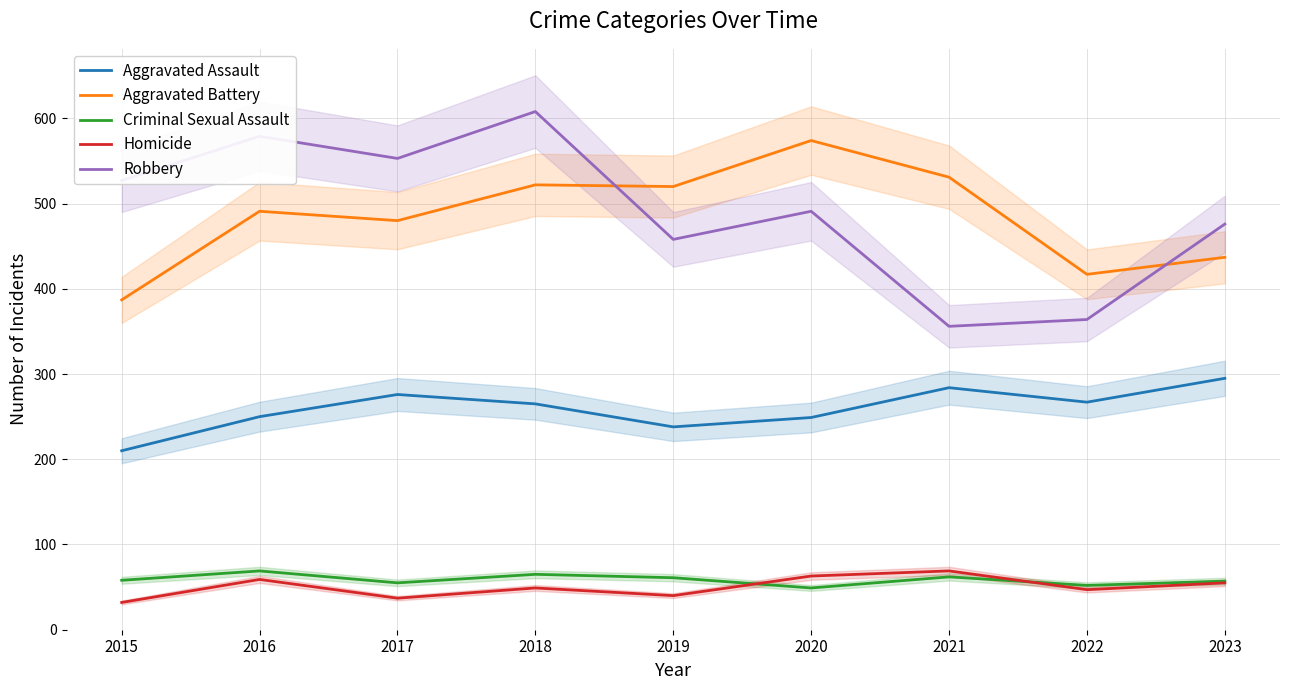

What is the value of the Aggravated Assault point at the 1st from the left?

210